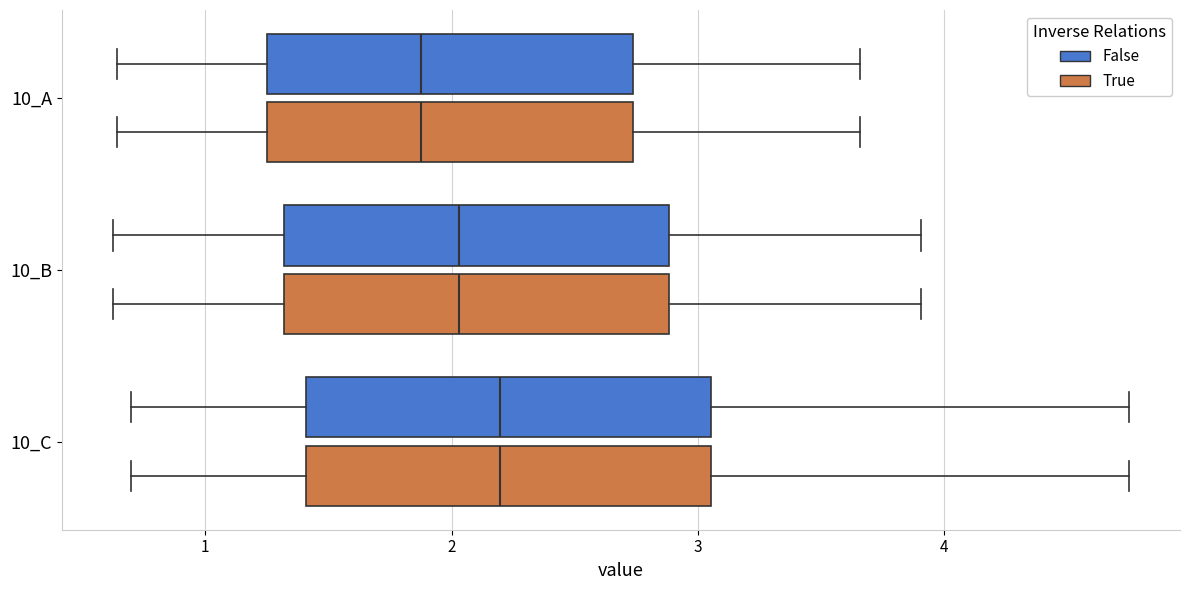

Reading bottom to top, read every box against the x-axis: the position of its median line, the range the box covers, and the ends of its whiskers. The values are not printed on the chart, so give them approximately, as read against the axis.

10_C (True): median 2.2, box 1.4 to 3.1, whiskers 0.7 to 4.8
10_C (False): median 2.2, box 1.4 to 3.1, whiskers 0.7 to 4.8
10_B (True): median 2.0, box 1.3 to 2.9, whiskers 0.6 to 3.9
10_B (False): median 2.0, box 1.3 to 2.9, whiskers 0.6 to 3.9
10_A (True): median 1.9, box 1.2 to 2.7, whiskers 0.6 to 3.7
10_A (False): median 1.9, box 1.2 to 2.7, whiskers 0.6 to 3.7